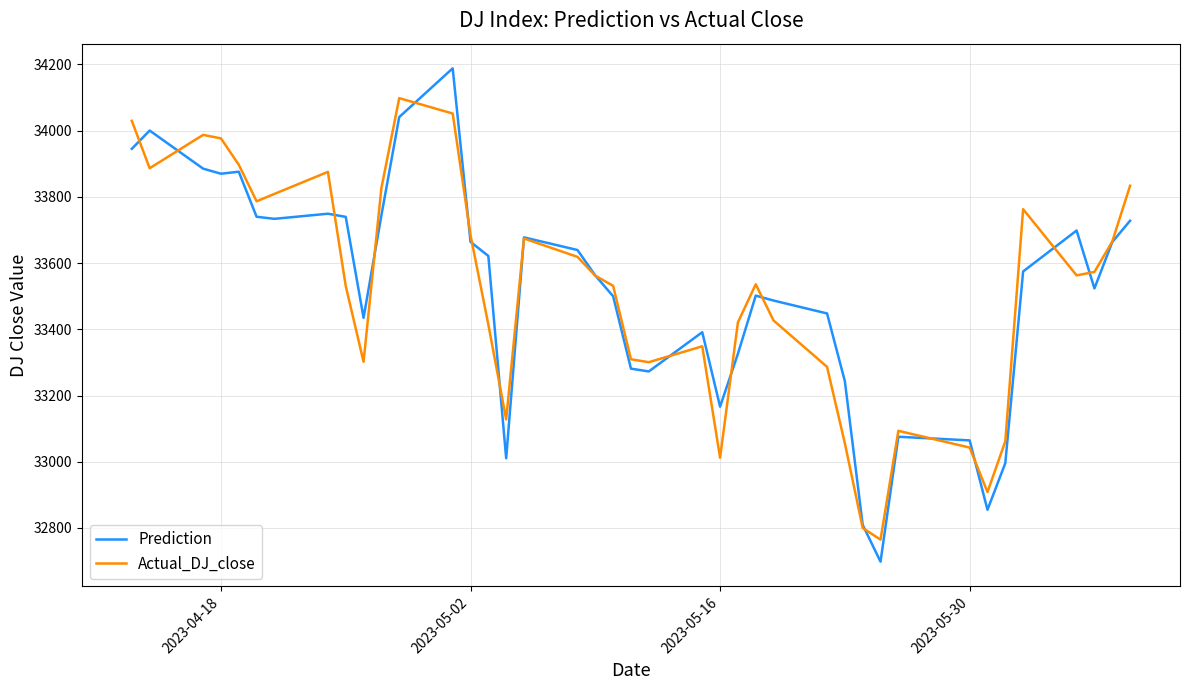

How many values in the Actual_DJ_close series are below 33561?

20